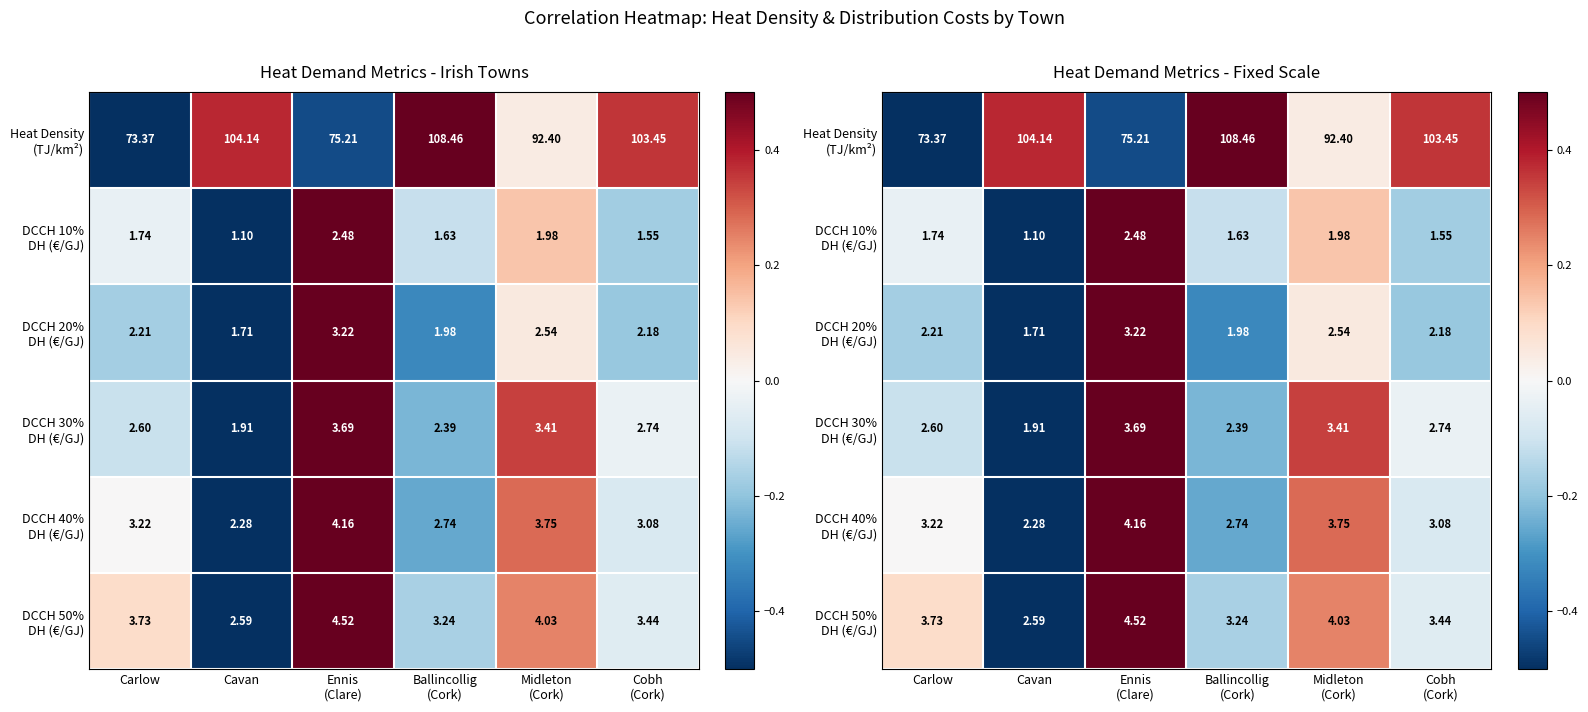

At which label does DCCH 20% DH (€/GJ) first exceed 0?

Ennis (Clare)